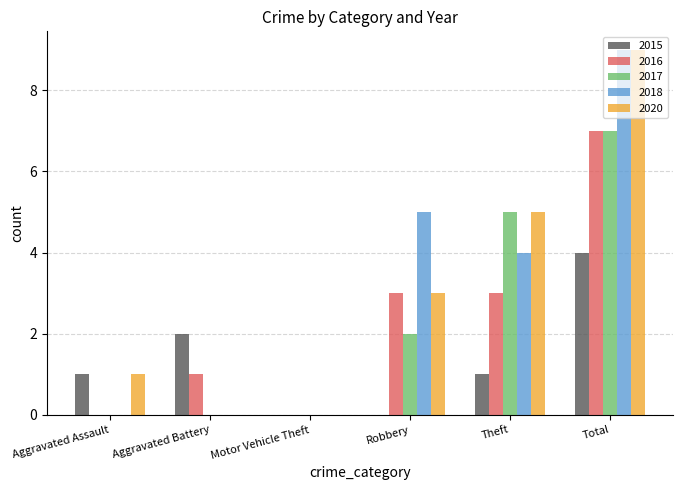

The value of 2015 at Robbery is 0. True or false?

True